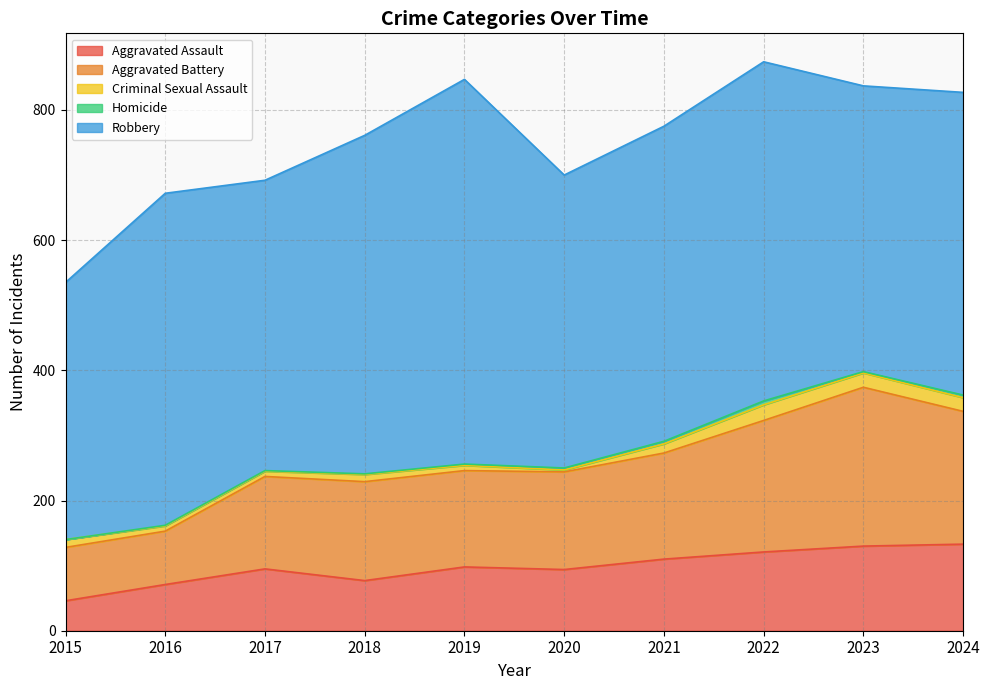

Between 2017 and 2018, which is larger?

2017